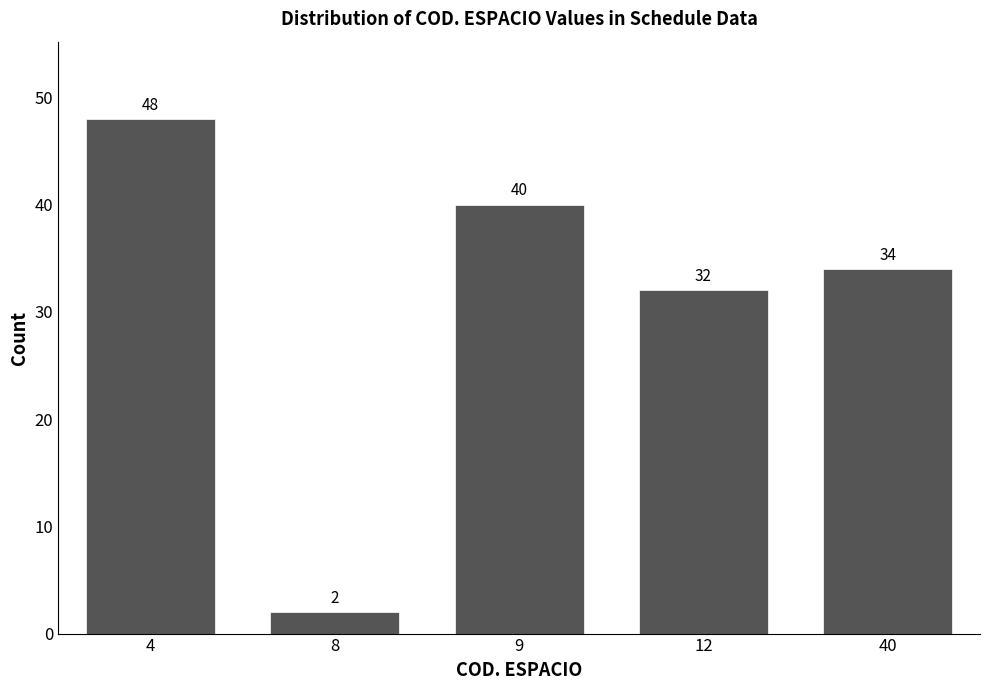

Reading left to right, list all the values displayed in this chart.

4=48	8=2	9=40	12=32	40=34